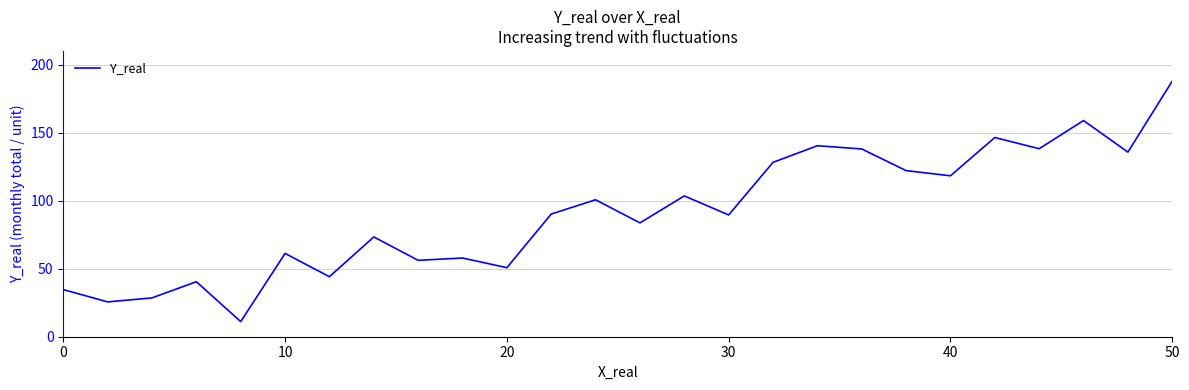

What is the smallest value displayed?

11.1